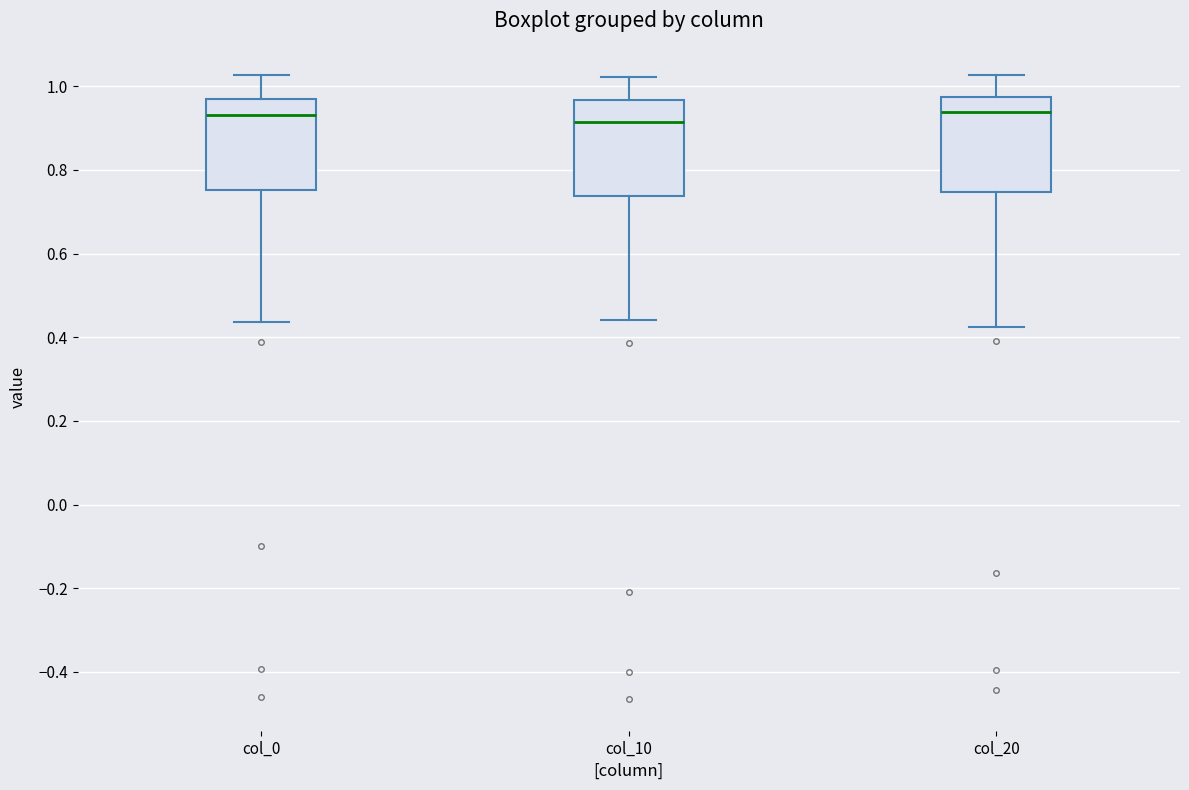

Reading left to right, read every box against the y-axis: the position of its median line, the range the box covers, and the ends of its whiskers. The values are not printed on the chart, so give them approximately, as read against the axis.

col_0: median 0.94, box 0.76 to 0.96, whiskers 0.44 to 1.02
col_10: median 0.92, box 0.74 to 0.96, whiskers 0.44 to 1.02
col_20: median 0.94, box 0.74 to 0.98, whiskers 0.42 to 1.02